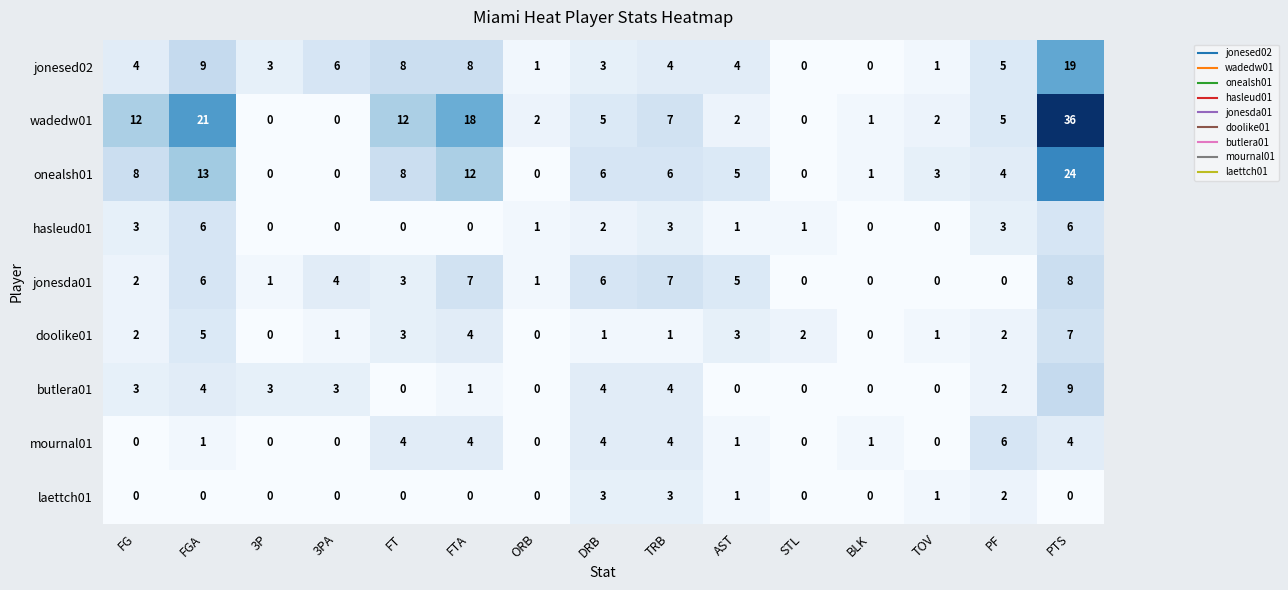

Which label corresponds to the largest value in the chart?

PTS